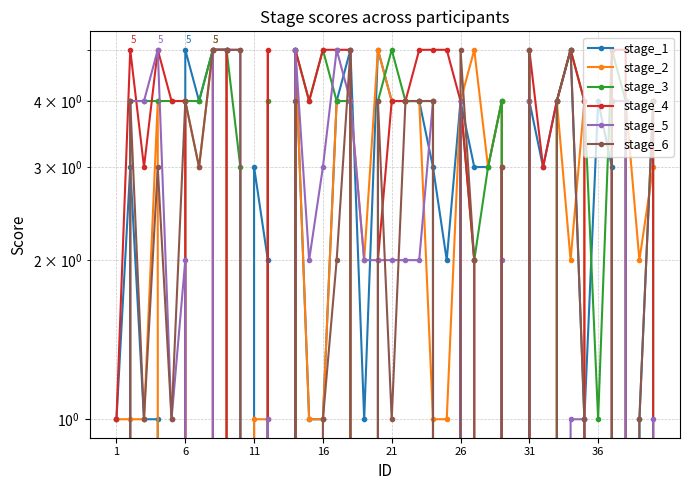

Which series has the widest spread of values?

stage_1